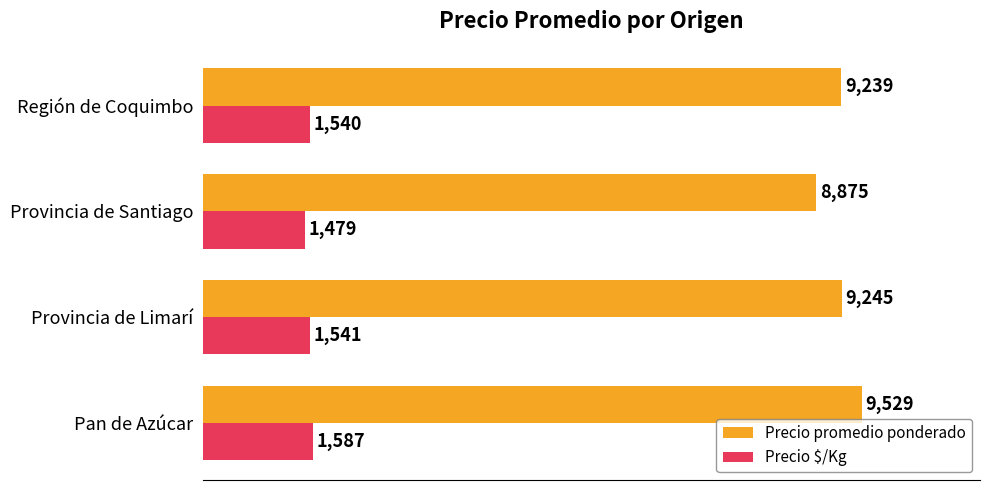

List the series in order of their overall mean, highest first.

Precio promedio ponderado, Precio $/Kg